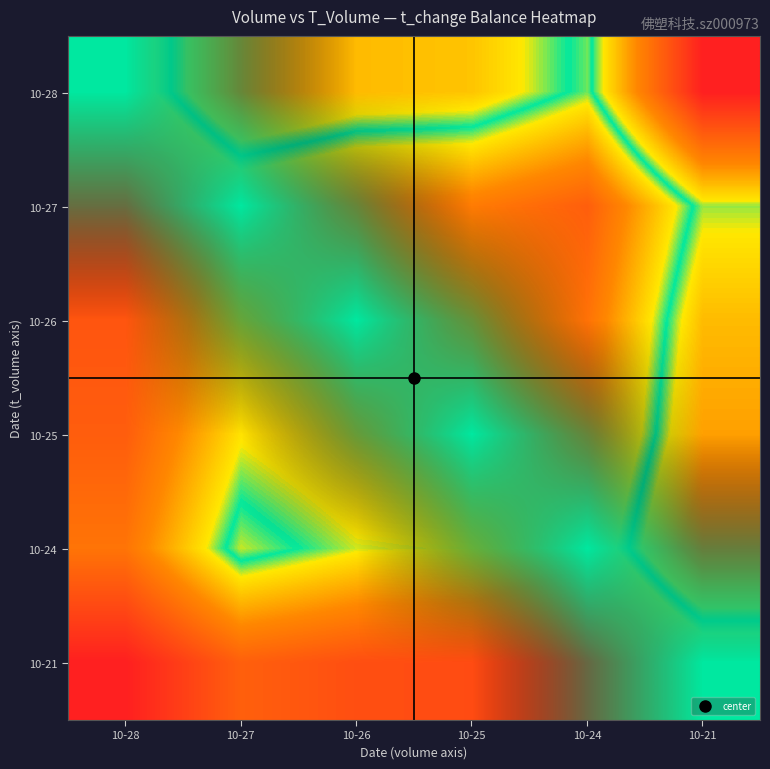

What is the difference between the highest and lowest values at 10-24?

1.0